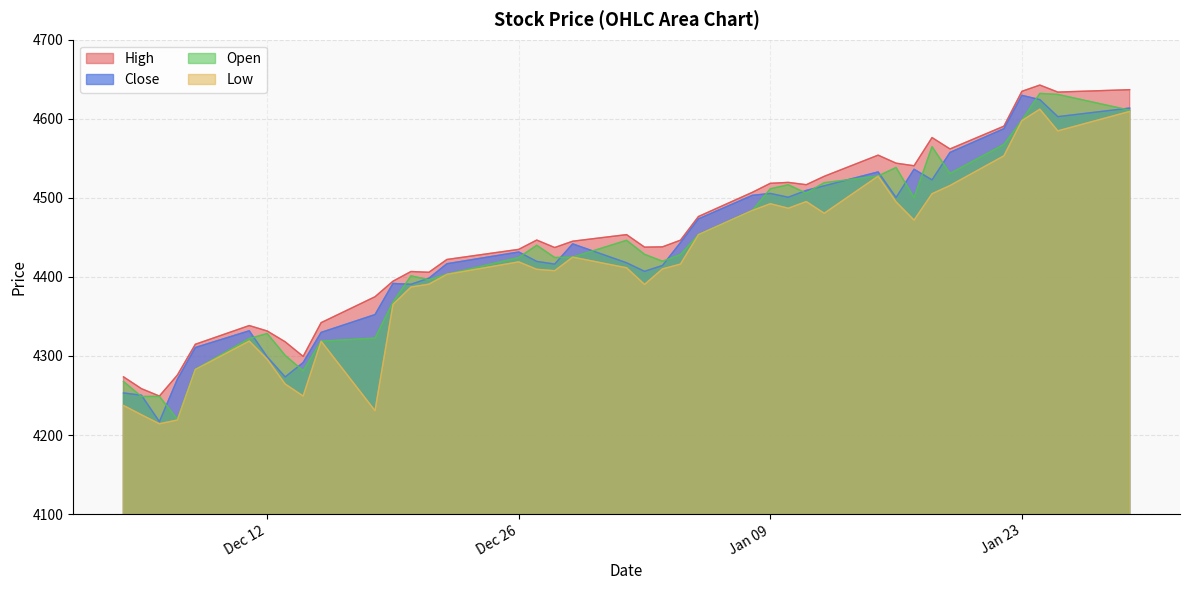

What is the minimum value for High?

4249.3